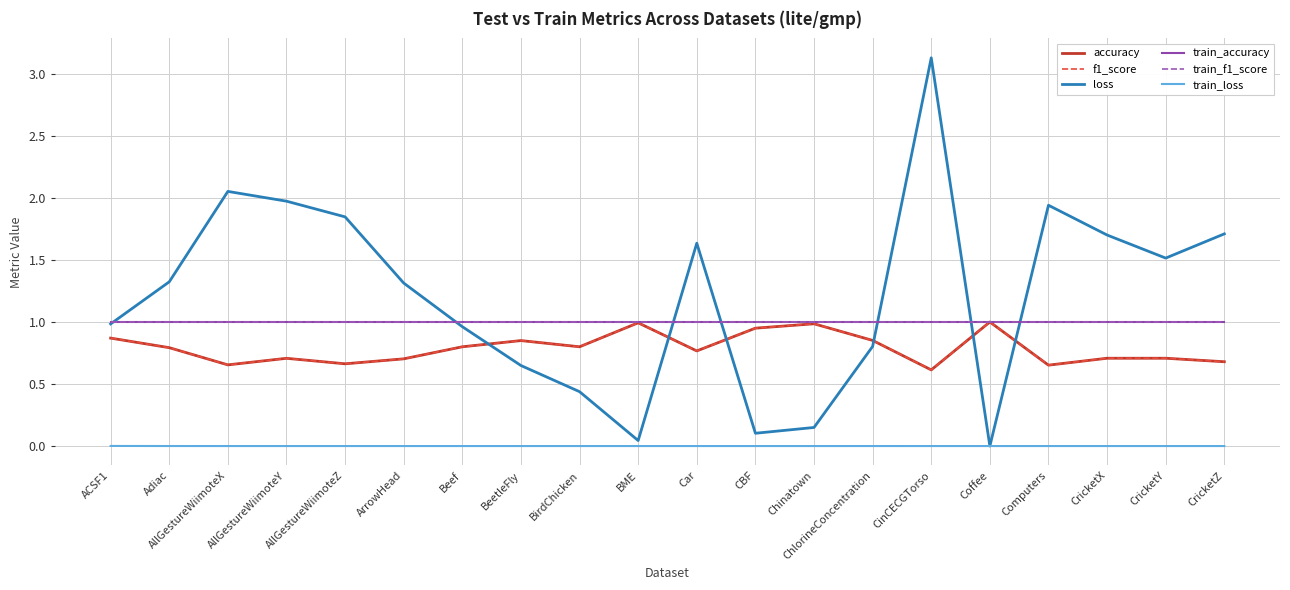

Reading left to right, list all the values displayed in this chart.

accuracy: ACSF1=0.9	Adiac=0.8	AllGestureWiimoteX=0.7	AllGestureWiimoteY=0.7	AllGestureWiimoteZ=0.7	ArrowHead=0.7	Beef=0.8	BeetleFly=0.9	BirdChicken=0.8	BME=1.0	Car=0.8	CBF=0.9	Chinatown=1.0	ChlorineConcentration=0.9	CinCECGTorso=0.6	Coffee=1.0	Computers=0.7	CricketX=0.7	CricketY=0.7	CricketZ=0.7
f1_score: ACSF1=0.9	Adiac=0.8	AllGestureWiimoteX=0.7	AllGestureWiimoteY=0.7	AllGestureWiimoteZ=0.7	ArrowHead=0.7	Beef=0.8	BeetleFly=0.8	BirdChicken=0.8	BME=1.0	Car=0.8	CBF=0.9	Chinatown=1.0	ChlorineConcentration=0.9	CinCECGTorso=0.6	Coffee=1.0	Computers=0.7	CricketX=0.7	CricketY=0.7	CricketZ=0.7
loss: ACSF1=1.0	Adiac=1.3	AllGestureWiimoteX=2.1	AllGestureWiimoteY=2.0	AllGestureWiimoteZ=1.8	ArrowHead=1.3	Beef=1.0	BeetleFly=0.6	BirdChicken=0.4	BME=0.0	Car=1.6	CBF=0.1	Chinatown=0.1	ChlorineConcentration=0.8	CinCECGTorso=3.1	Coffee=0.0	Computers=1.9	CricketX=1.7	CricketY=1.5	CricketZ=1.7
train_accuracy: ACSF1=1.0	Adiac=1.0	AllGestureWiimoteX=1.0	AllGestureWiimoteY=1.0	AllGestureWiimoteZ=1.0	ArrowHead=1.0	Beef=1.0	BeetleFly=1.0	BirdChicken=1.0	BME=1.0	Car=1.0	CBF=1.0	Chinatown=1.0	ChlorineConcentration=1.0	CinCECGTorso=1.0	Coffee=1.0	Computers=1.0	CricketX=1.0	CricketY=1.0	CricketZ=1.0
train_f1_score: ACSF1=1.0	Adiac=1.0	AllGestureWiimoteX=1.0	AllGestureWiimoteY=1.0	AllGestureWiimoteZ=1.0	ArrowHead=1.0	Beef=1.0	BeetleFly=1.0	BirdChicken=1.0	BME=1.0	Car=1.0	CBF=1.0	Chinatown=1.0	ChlorineConcentration=1.0	CinCECGTorso=1.0	Coffee=1.0	Computers=1.0	CricketX=1.0	CricketY=1.0	CricketZ=1.0
train_loss: ACSF1=0.0	Adiac=0.0	AllGestureWiimoteX=0.0	AllGestureWiimoteY=0.0	AllGestureWiimoteZ=0.0	ArrowHead=0.0	Beef=0.0	BeetleFly=0.0	BirdChicken=0.0	BME=0.0	Car=0.0	CBF=0.0	Chinatown=0.0	ChlorineConcentration=0.0	CinCECGTorso=0.0	Coffee=0.0	Computers=0.0	CricketX=0.0	CricketY=0.0	CricketZ=0.0